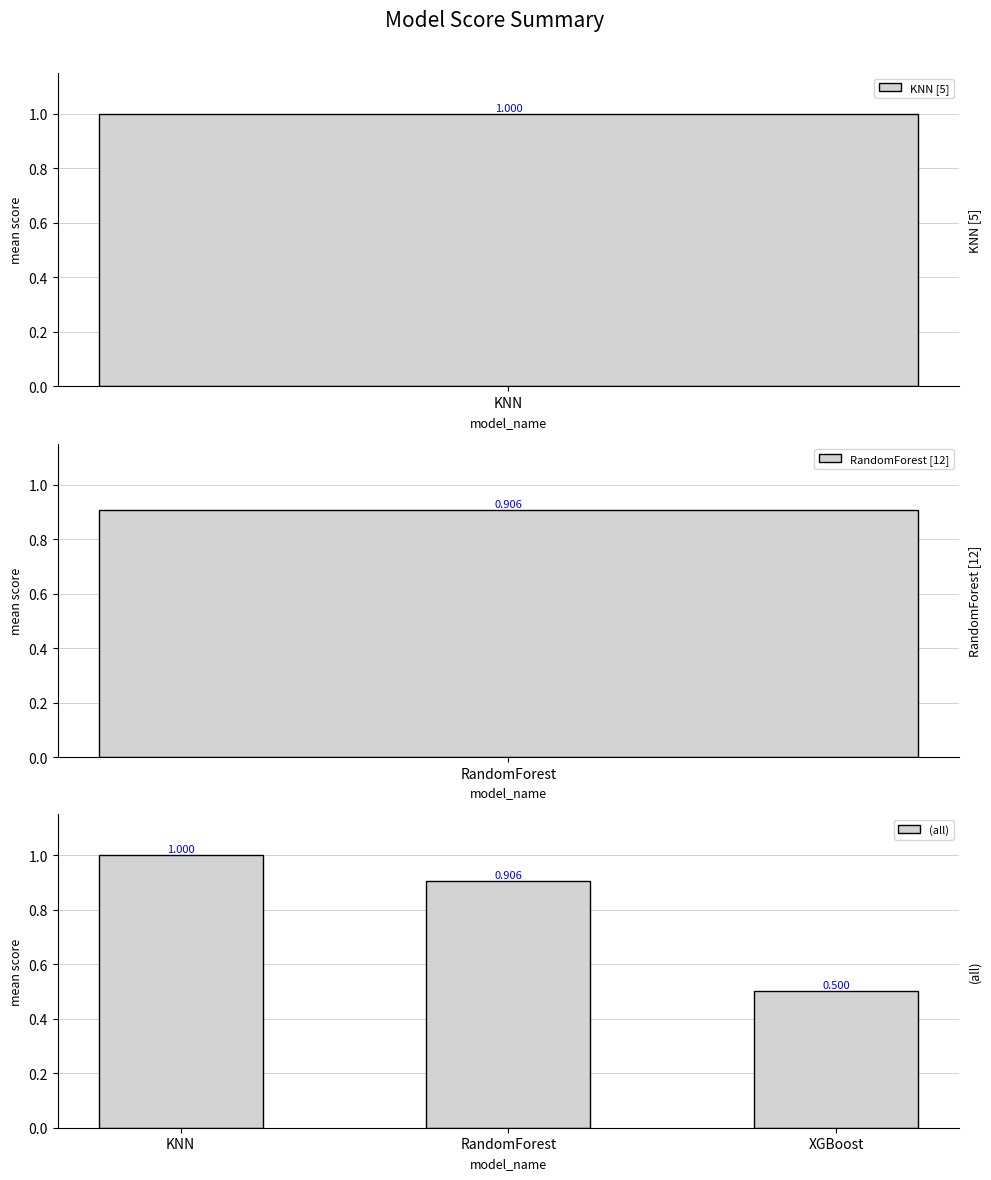

Are the bars horizontal?

No